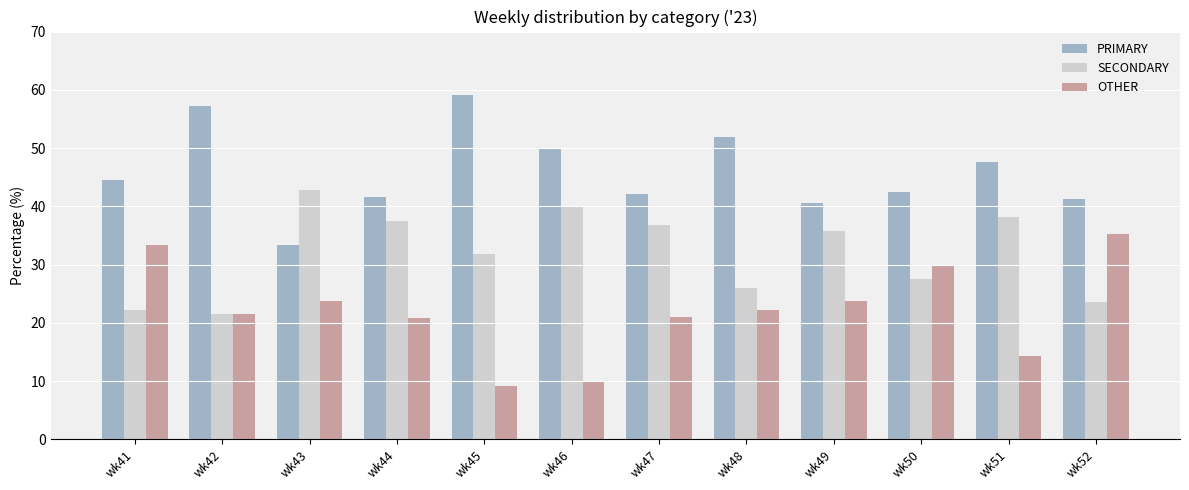

Which category has the lowest value in the PRIMARY series?

wk43